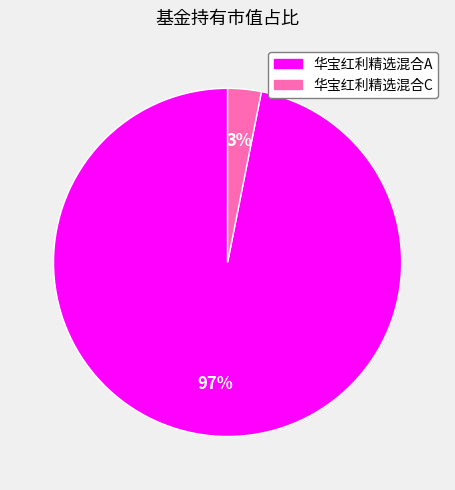

Is it true that 华宝红利精选混合C is 3% of the pie?

True